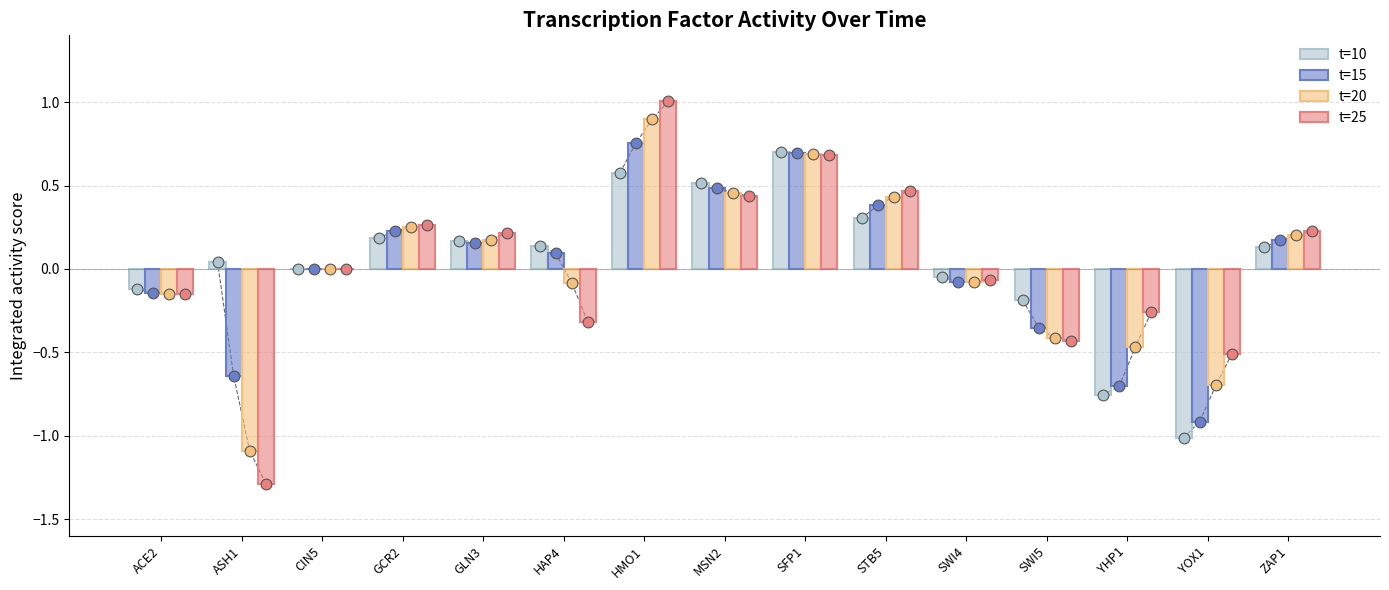

Which series has the largest total across all categories?

t=10